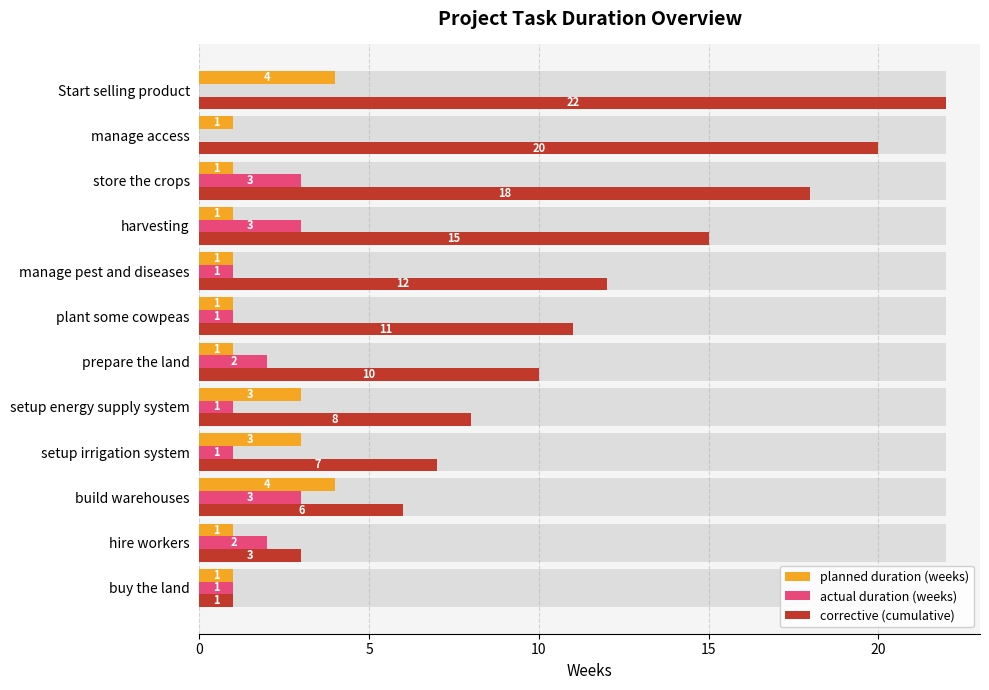

Which series has the largest total across all categories?

corrective (cumulative)